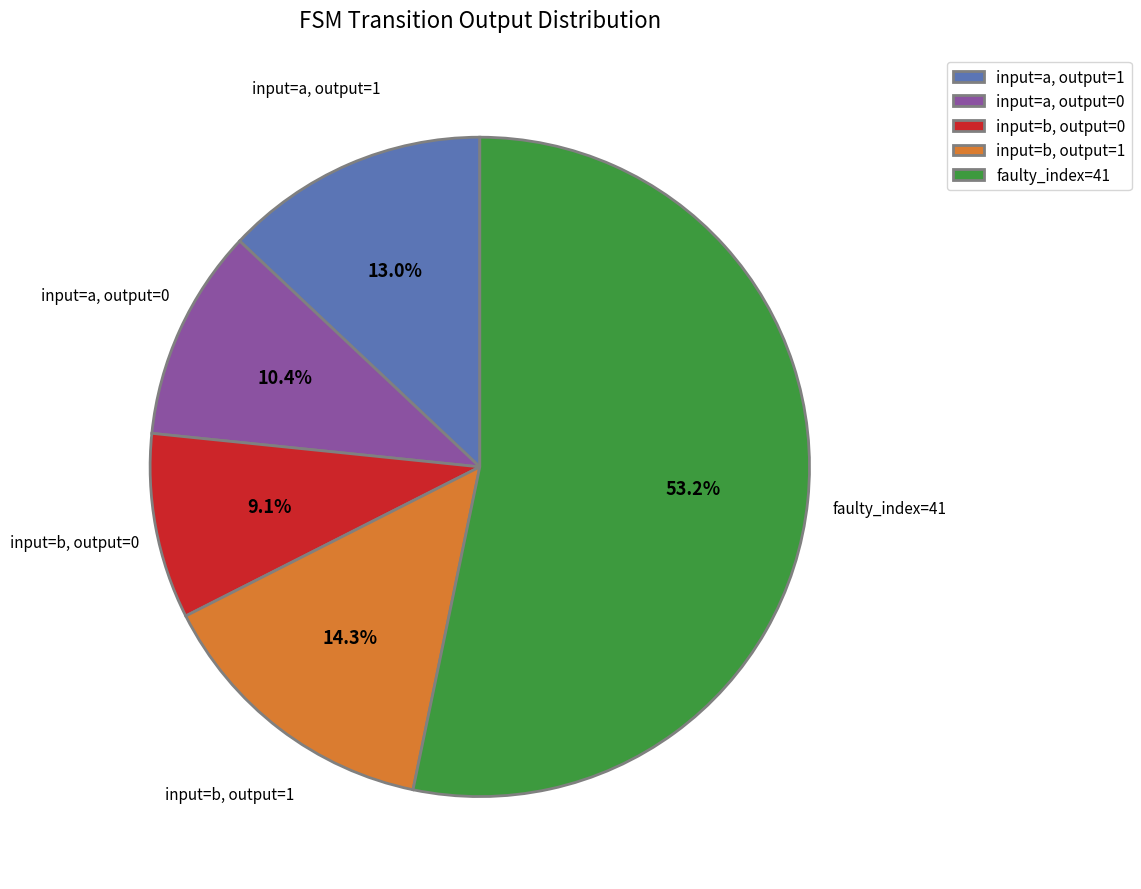

Which category has the biggest portion of the pie?

faulty_index=41